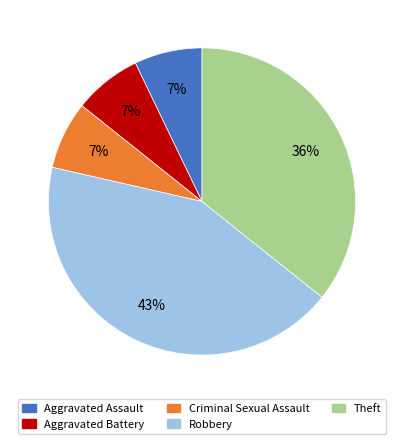

What percentage is the Aggravated Battery slice, to the nearest percent?

7%